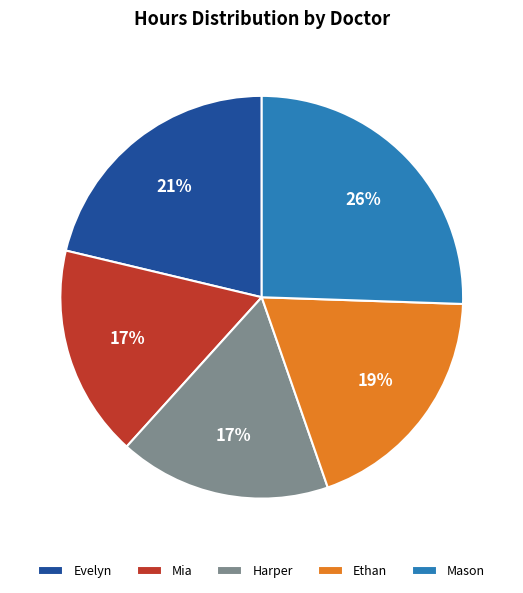

Which has a higher value, Evelyn or Ethan?

Evelyn